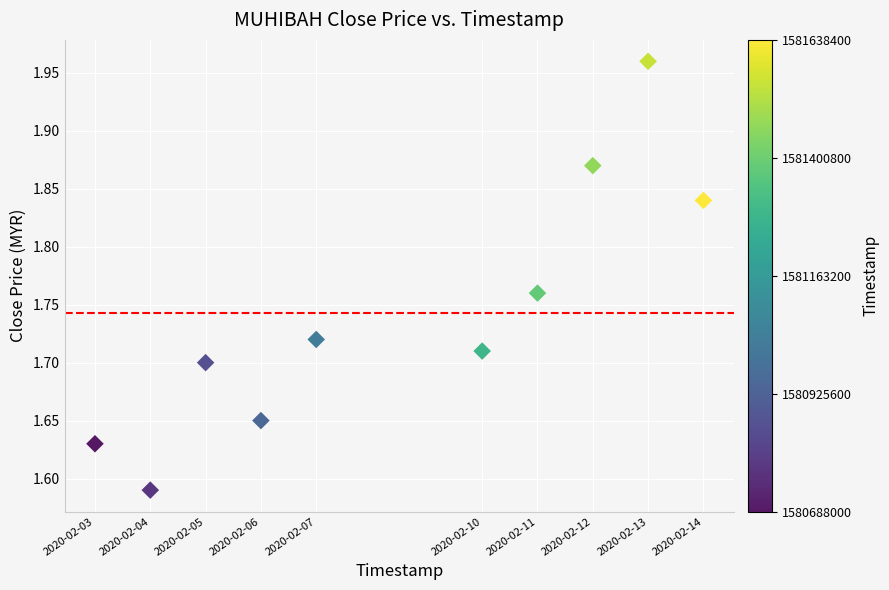

What is the range of X values (max minus min)?

950400.0